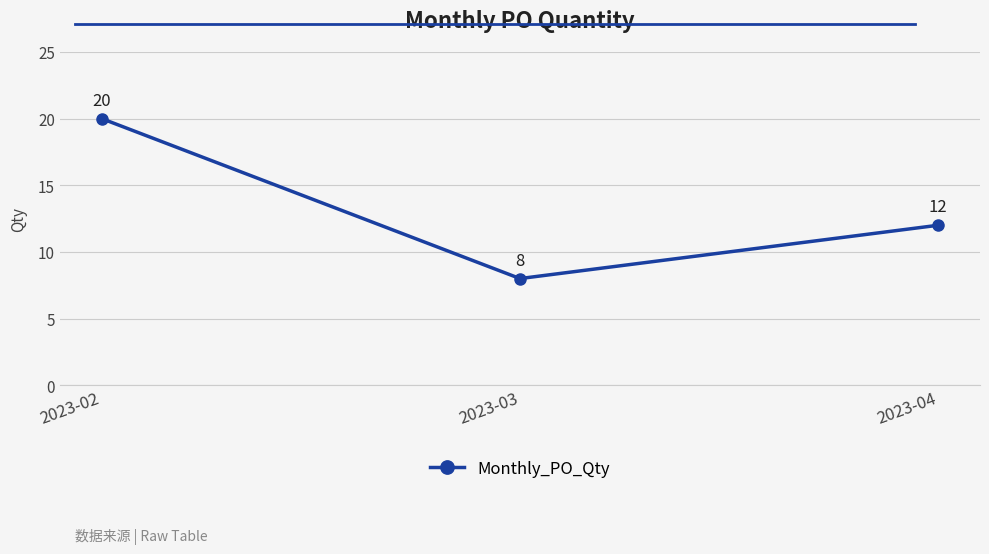

What is the change in value from 2023-03 to 2023-04?

+4